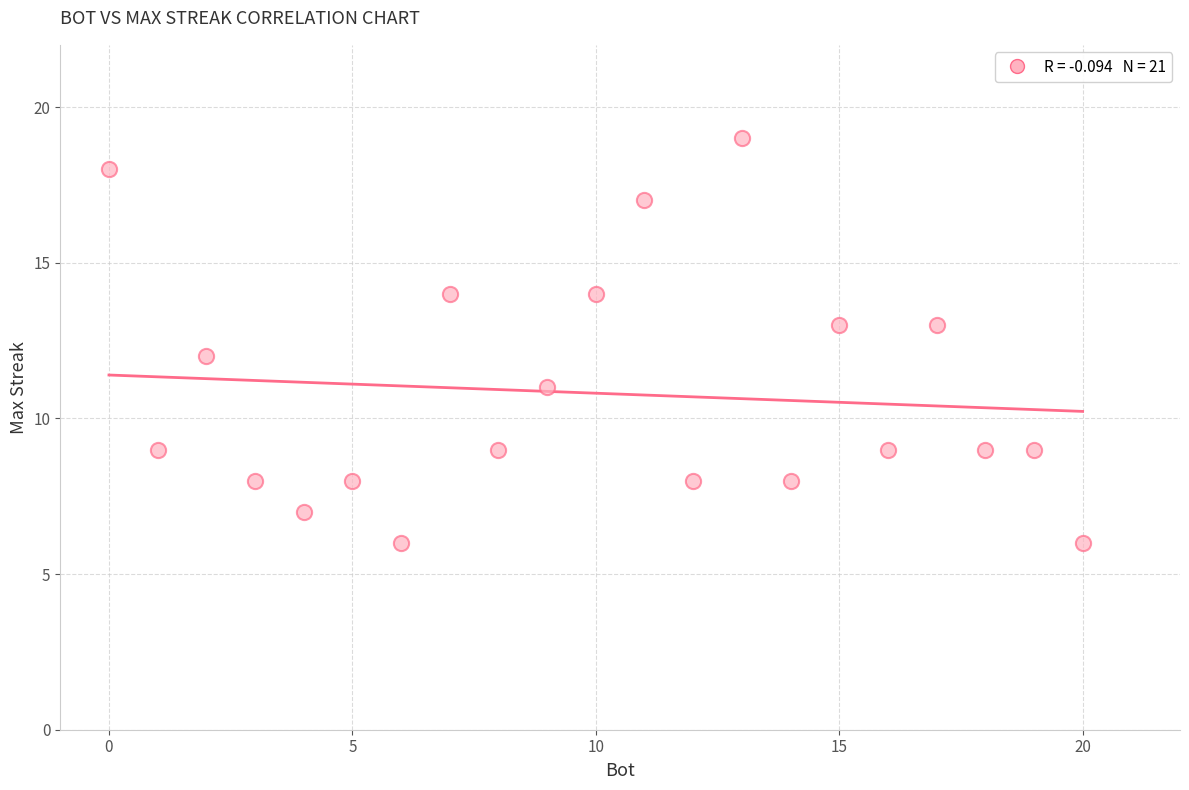

What is the range of Y values (max minus min)?

13